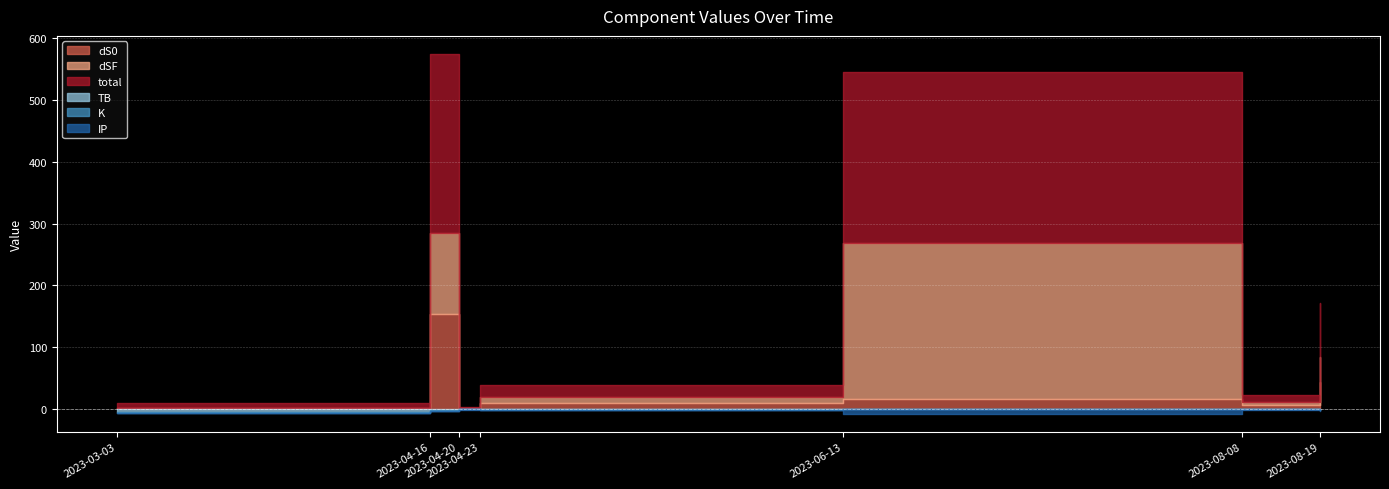

Is the value of K at 2023-08-08 greater than the value of dS0 at 2023-04-20?

Yes